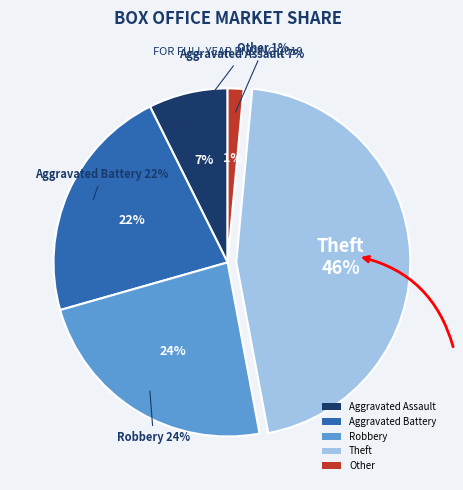

Count the number of slices in the pie.

5